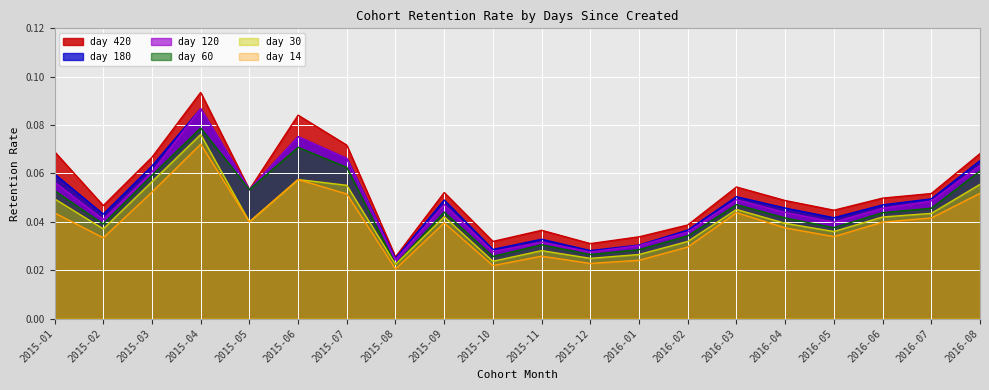

Is it true that 120 equals 0.0 at 2016-07?

False